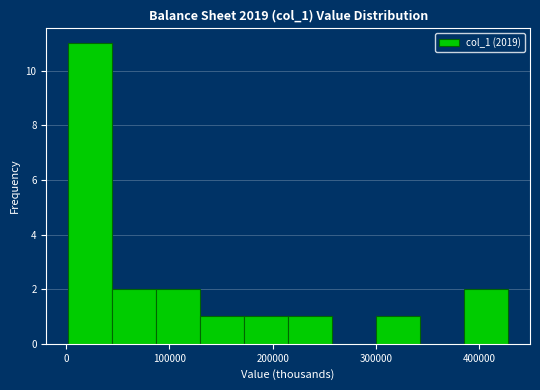

Which range on the x-axis has the tallest bar?

0 to 40000